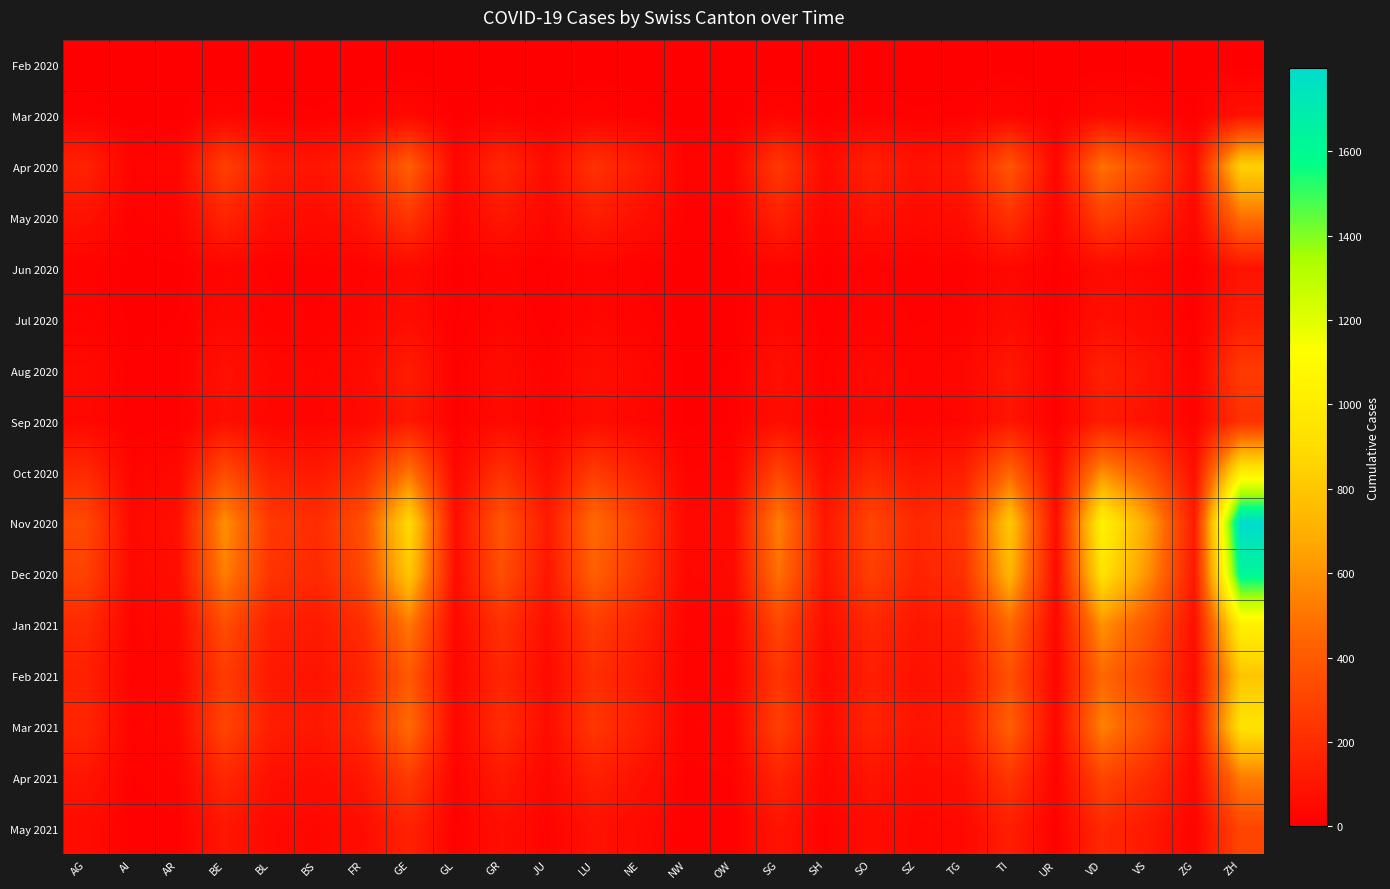

Which series has the largest total across all categories?

Nov 2020